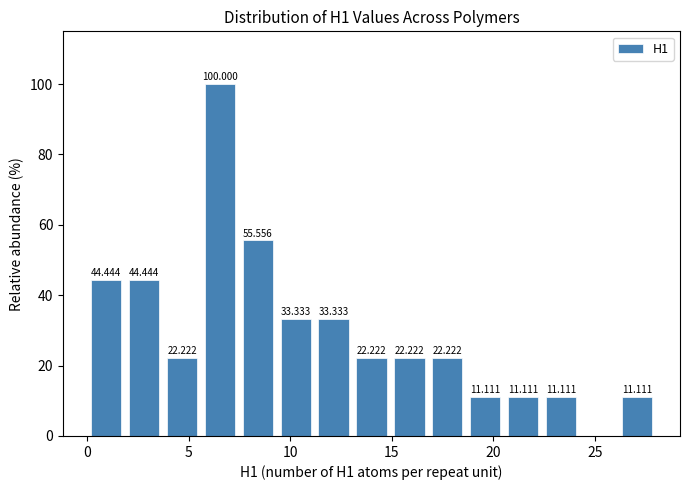

Read against the x-axis, roughly where is the centre of the tallest bar?

6.5